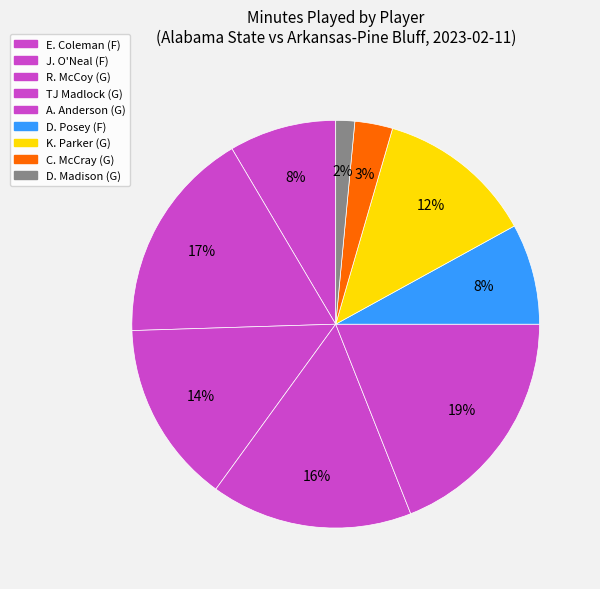

Which category has the smallest portion of the pie?

D. Madison